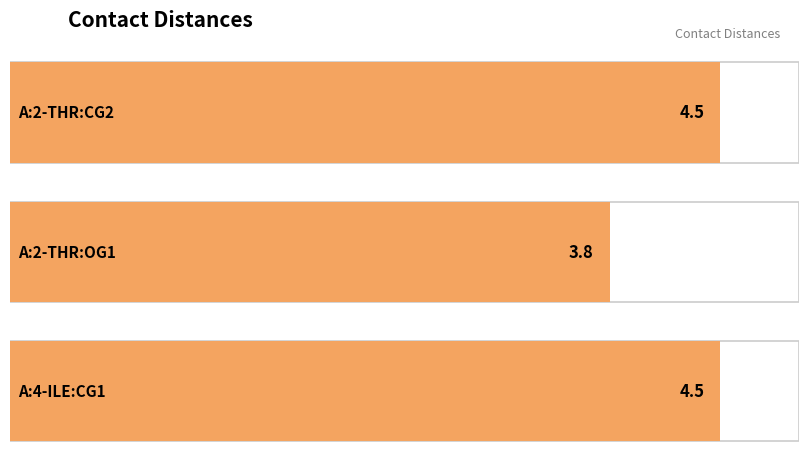

What value does the data have at A:4-ILE:CG1?

4.5